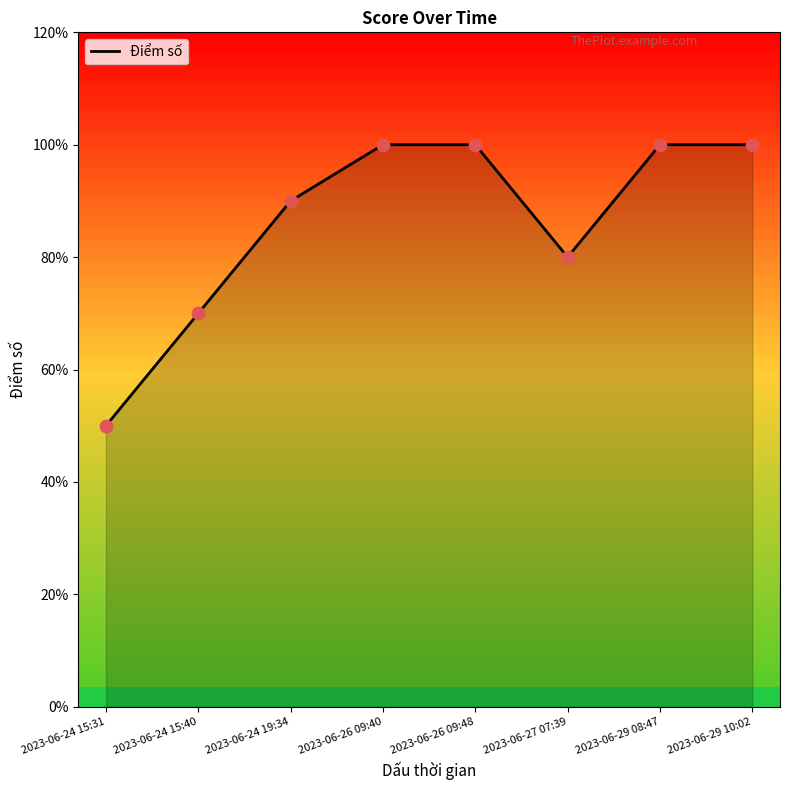

Is this an area chart (filled region under the line)?

Yes